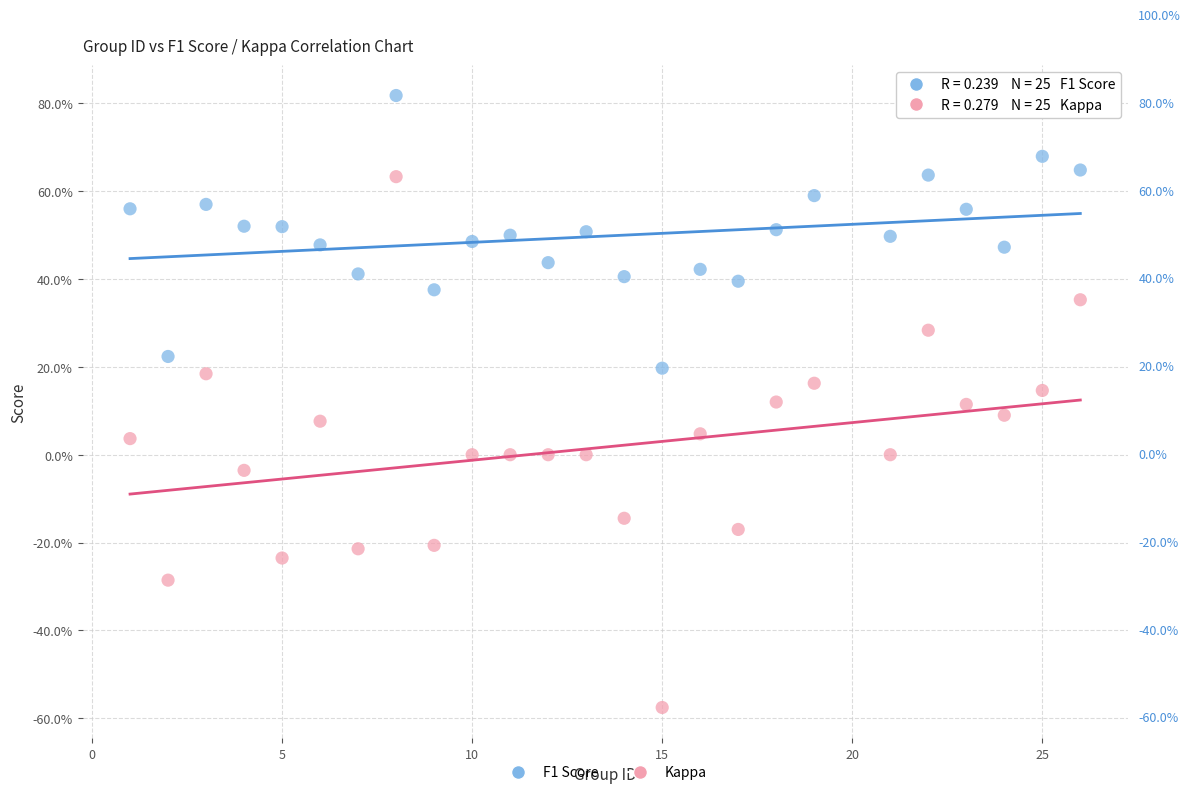

What are all the series names shown in the legend?

F1 Score, Kappa